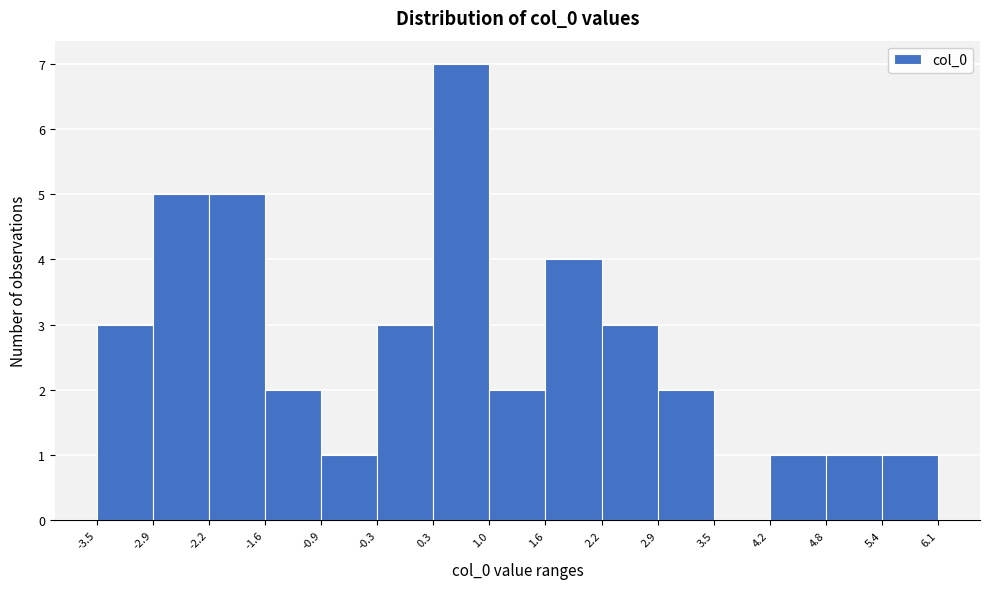

Reading left to right, list every bar in this chart as the range it spans on the x-axis followed by its height. The values are not printed on the chart, so give them approximately, as read against the axis.

-3.5 to -2.9: 3
-2.9 to -2.2: 5
-2.2 to -1.6: 5
-1.6 to -0.9: 2
-0.9 to -0.3: 1
-0.3 to 0.3: 3
0.3 to 1.0: 7
1.0 to 1.6: 2
1.6 to 2.2: 4
2.2 to 2.9: 3
2.9 to 3.5: 2
3.5 to 4.2: 0
4.2 to 4.8: 1
4.8 to 5.4: 1
5.4 to 6.1: 1